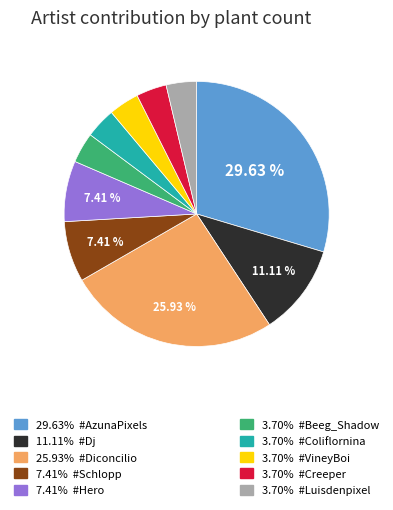

How many segments does this pie chart have?

10